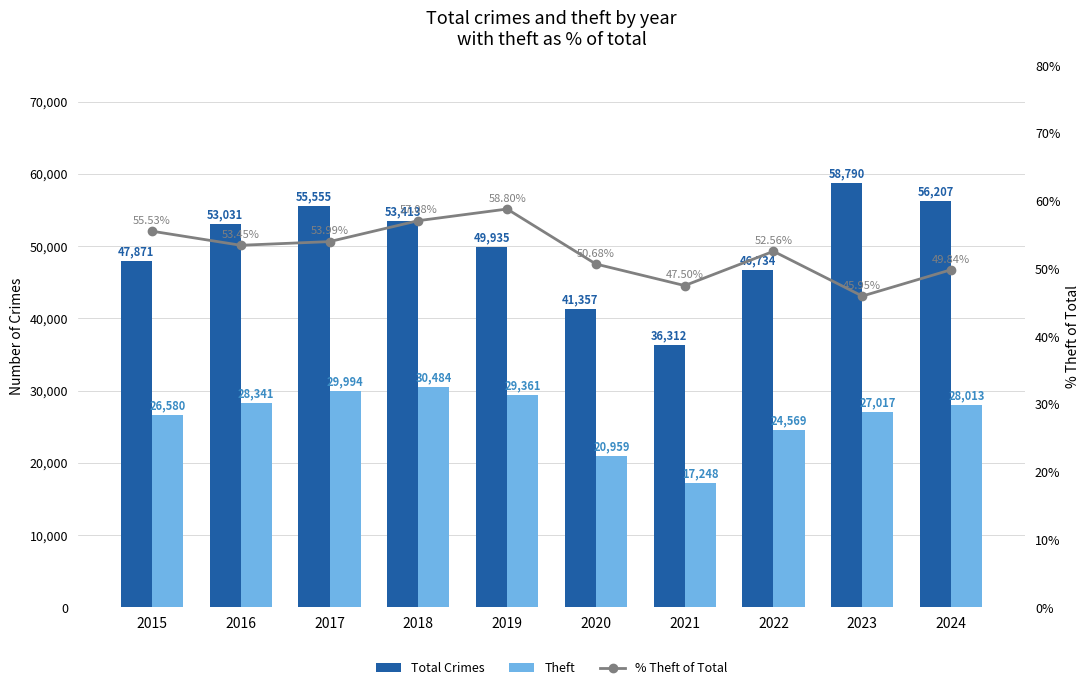

Does the chart contain any negative values?

No